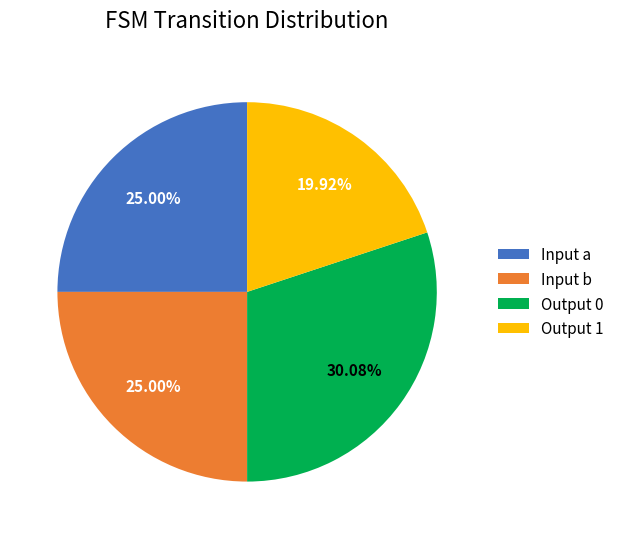

Which has a higher value, Output 1 or Output 0?

Output 0